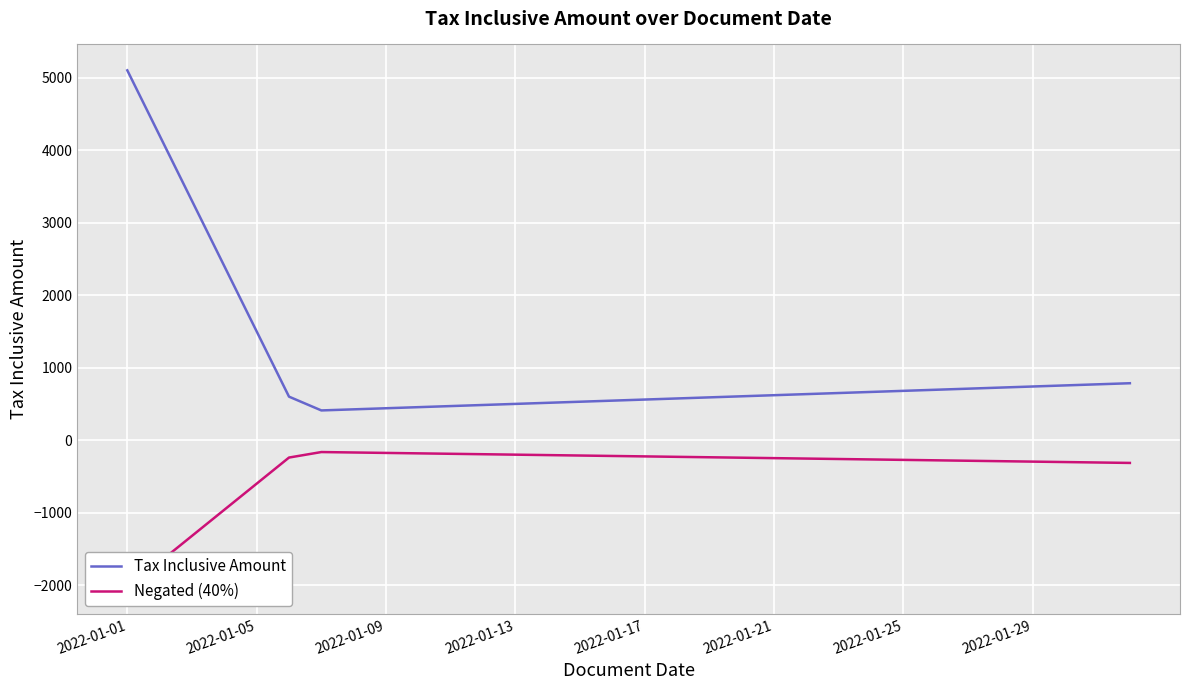

What is the difference between the maximum and minimum values in the Negated (40%) series?

1876